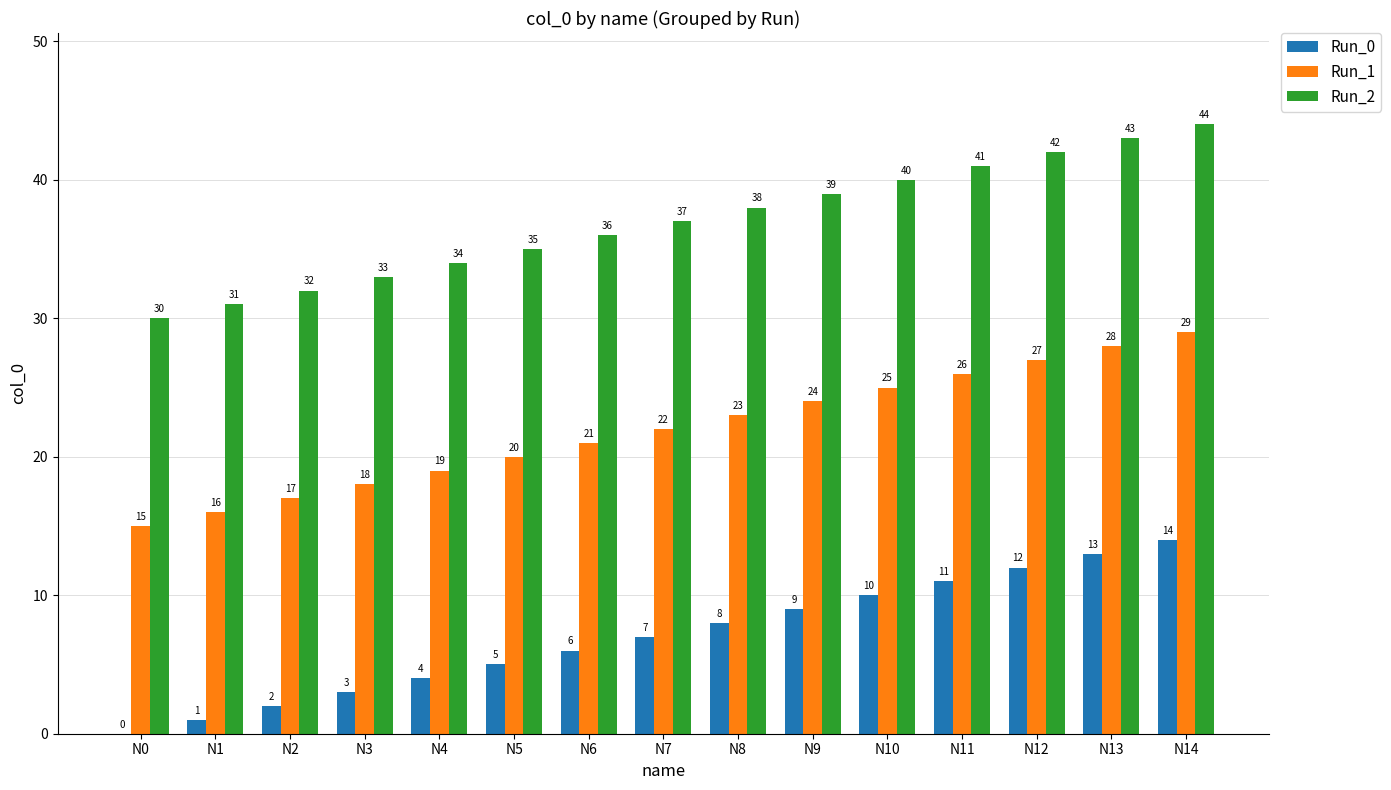

What is the total value across all series at N10?

75